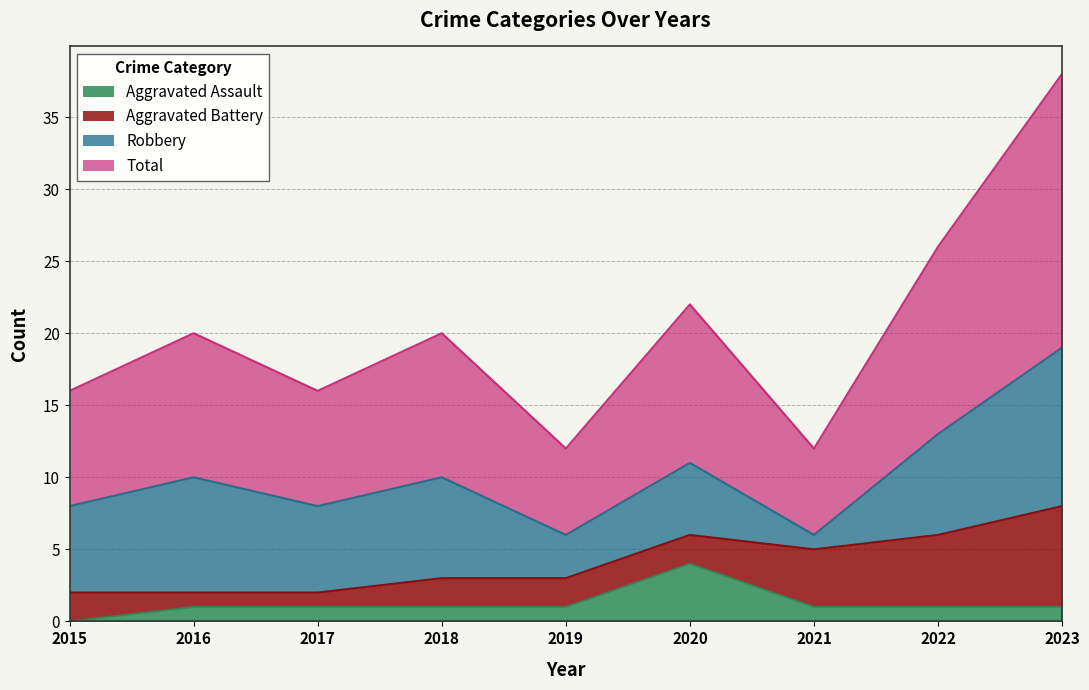

At how many categories does at least one series exceed 9?

5